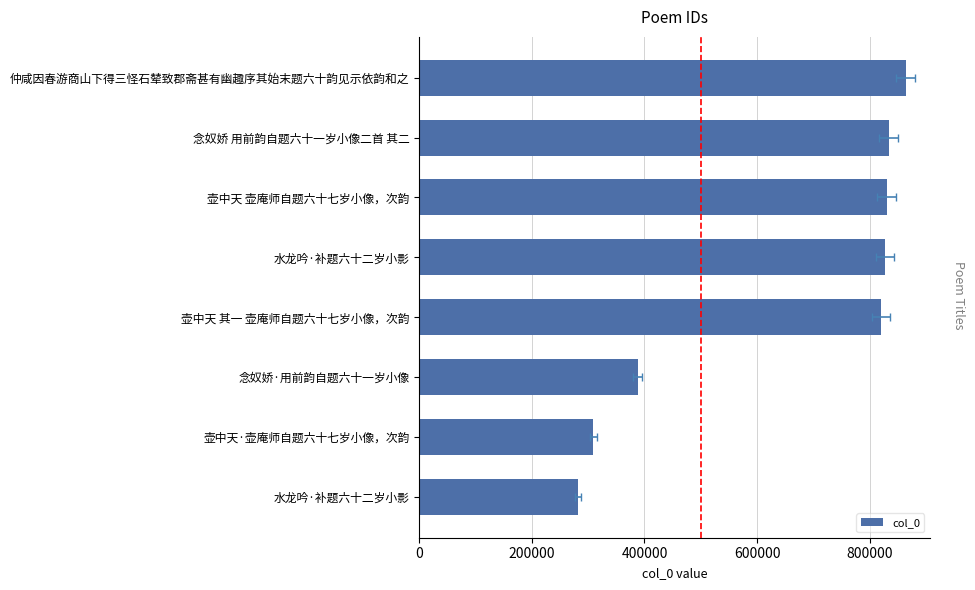

What position from the left is 200000?

2